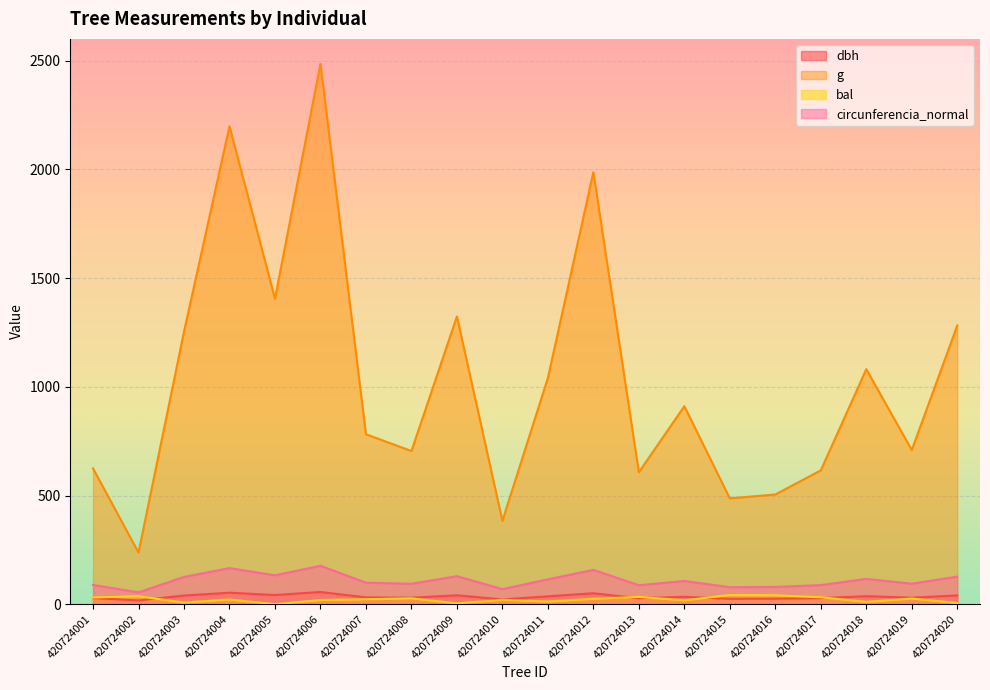

What is the value of the circunferencia_normal point at the 17th from the left?

88.0